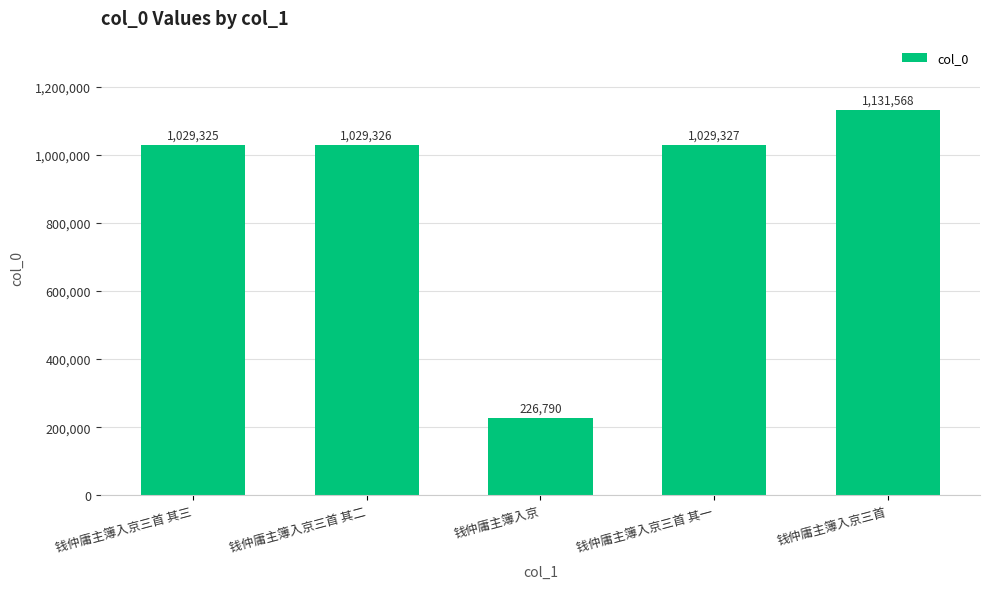

Approximately how many times larger is the value at 钱仲庸主簿入京三首 其二 compared to 钱仲庸主簿入京三首 其三?

1.0